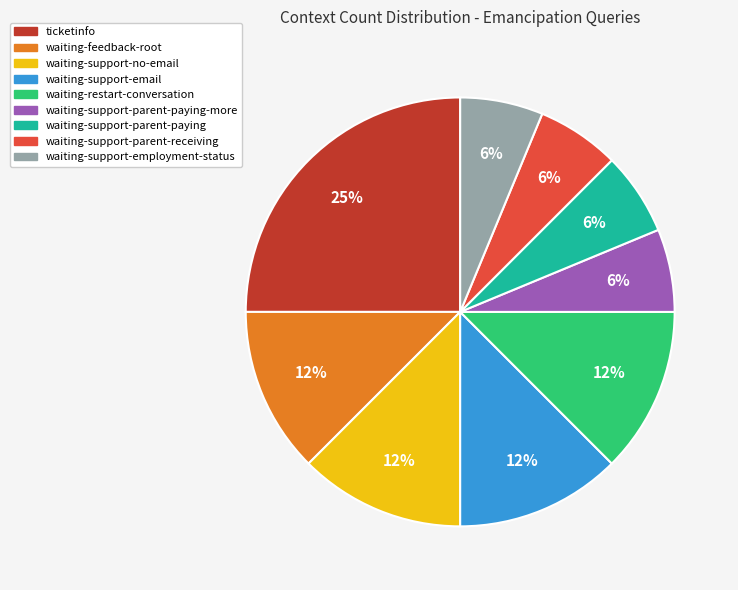

Is there any slice that represents more than half of the pie?

No